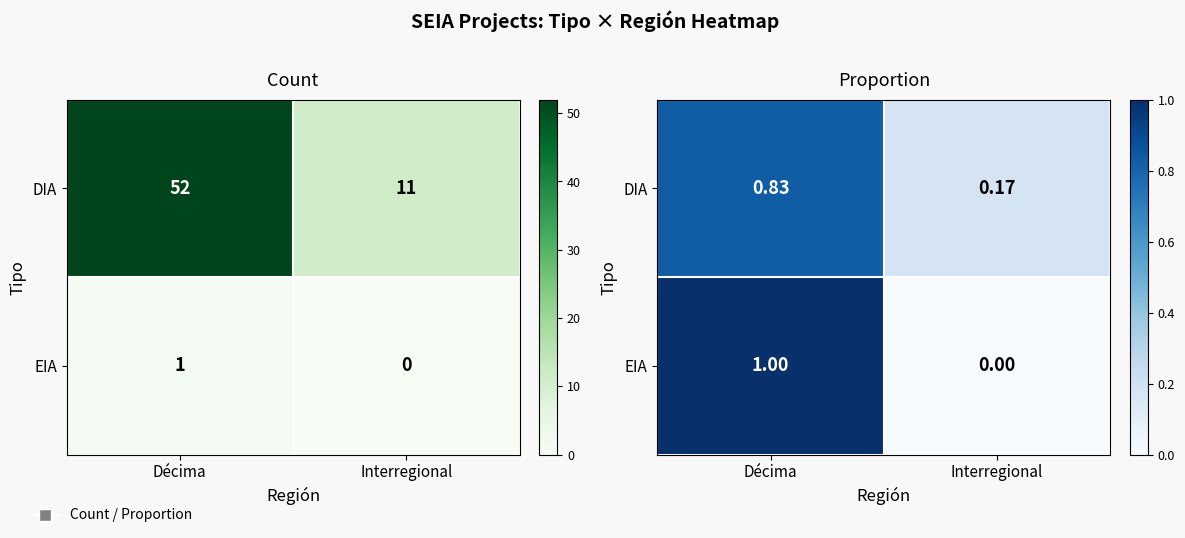

What is the difference between the maximum and minimum values in the EIA series?

1.0